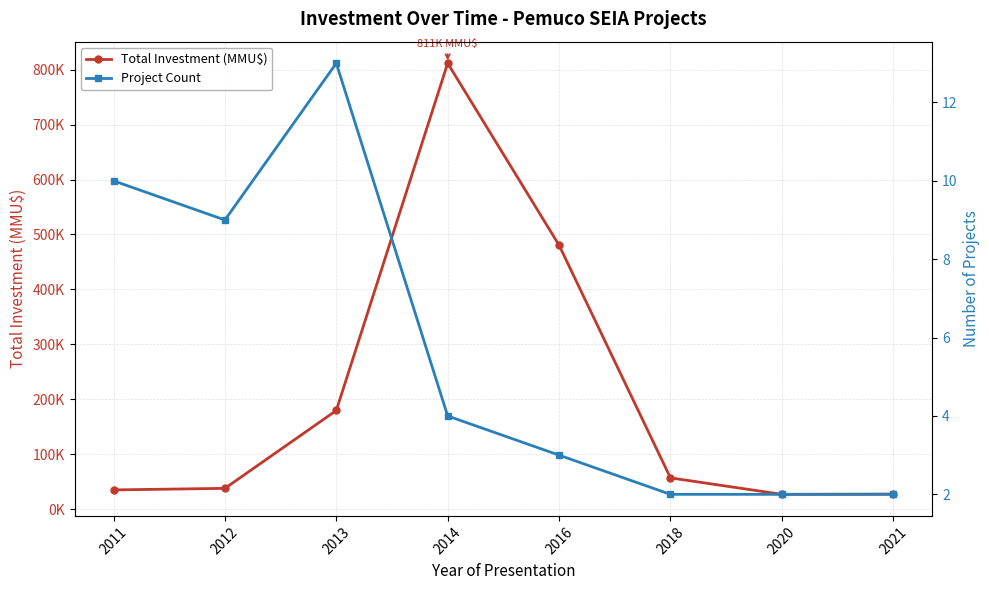

True or false: Project Count and Total Investment (MMU$) cross at least once.

False